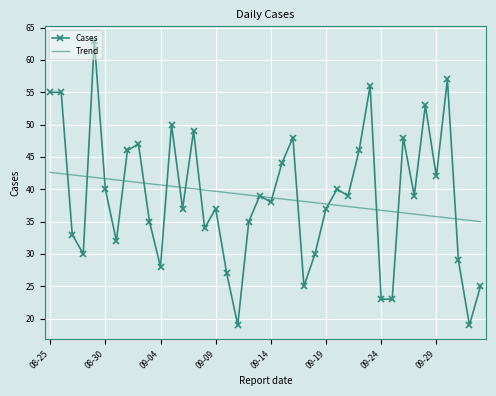

What is the maximum value for Trend?

42.6